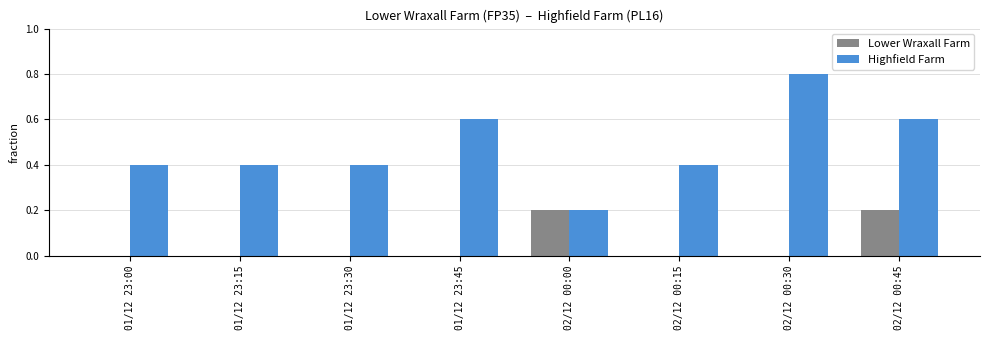

Reading left to right, what are all the values shown in this chart?

Lower Wraxall Farm: 0.0	0.0	0.0	0.0	0.2	0.0	0.0	0.2
Highfield Farm: 0.4	0.4	0.4	0.6	0.2	0.4	0.8	0.6